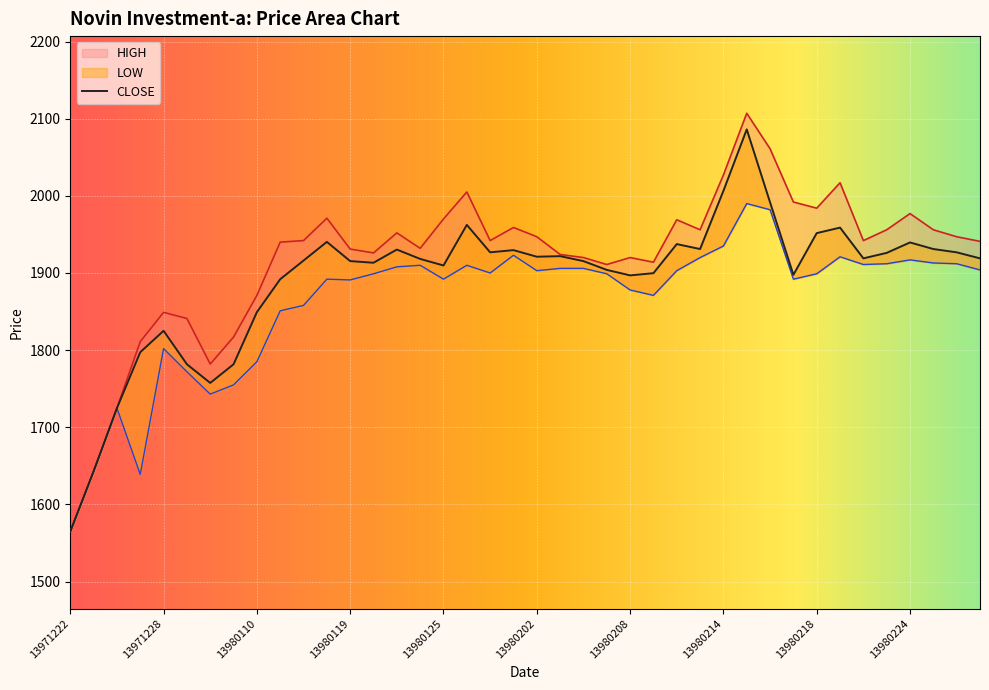

True or false: CLOSE and LOW cross at least once.

True